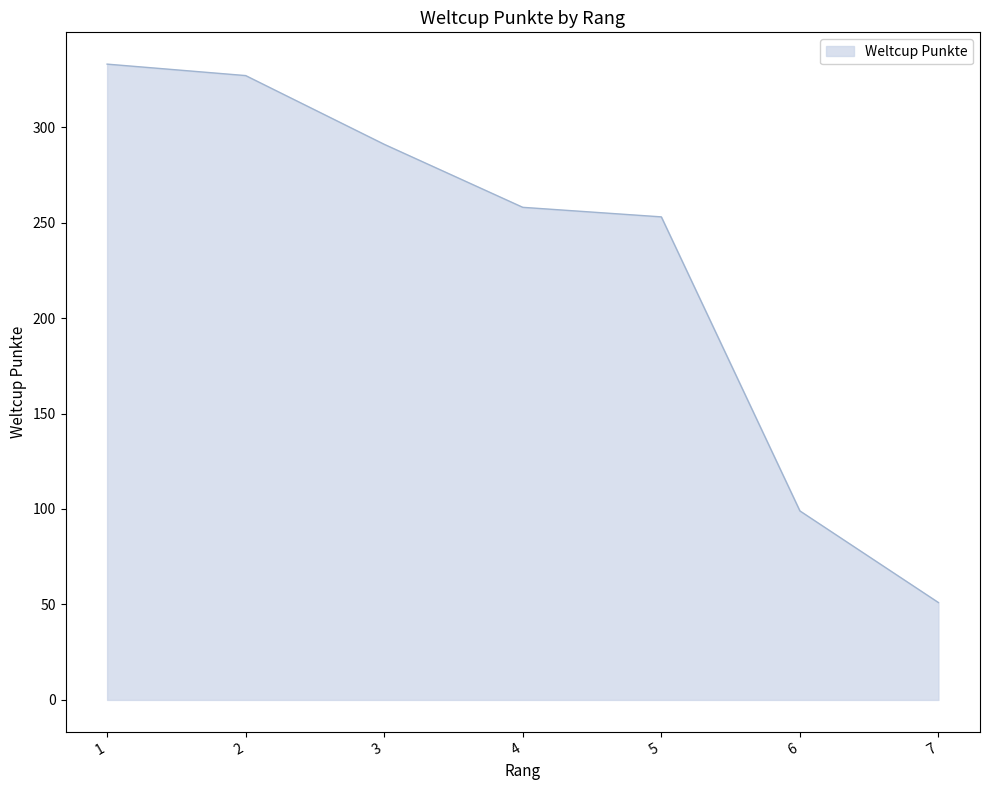

Reading right to left, extract all data points from this chart.

51	99	253	258	291	327	333